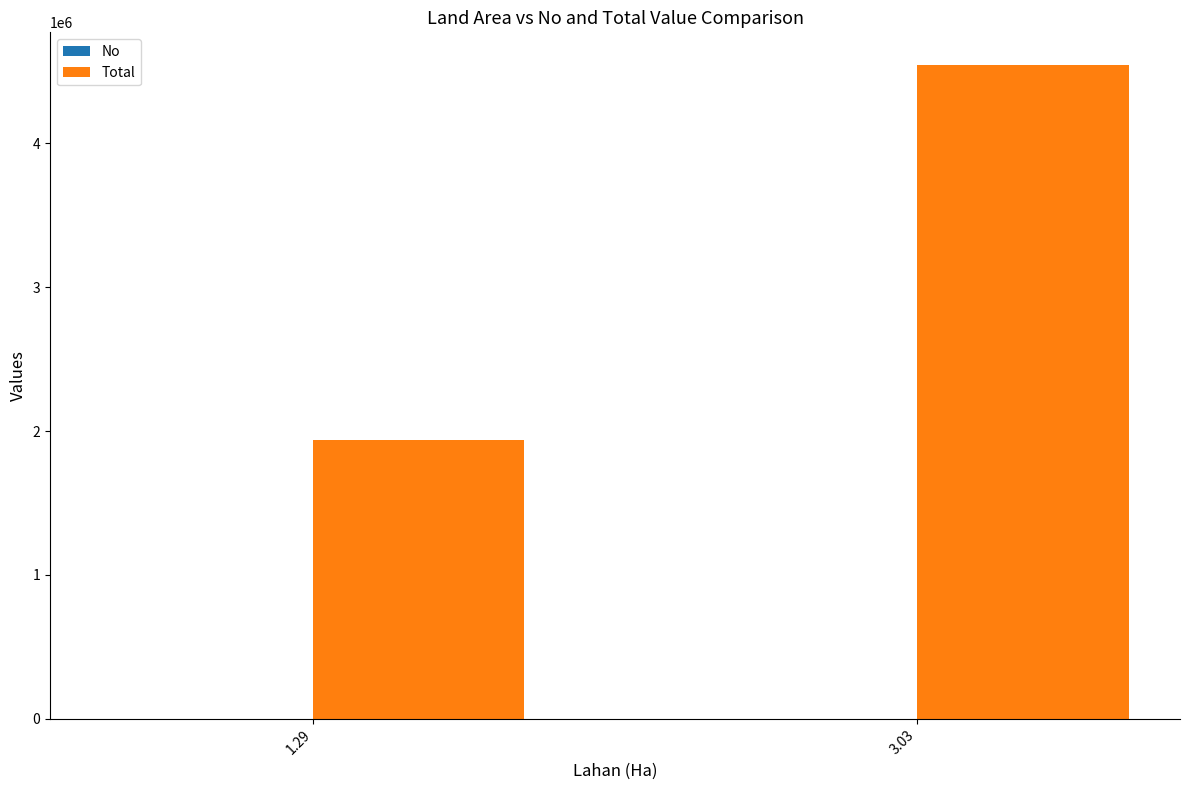

Between 1.29 and 3.03, which series saw the biggest shift?

Total